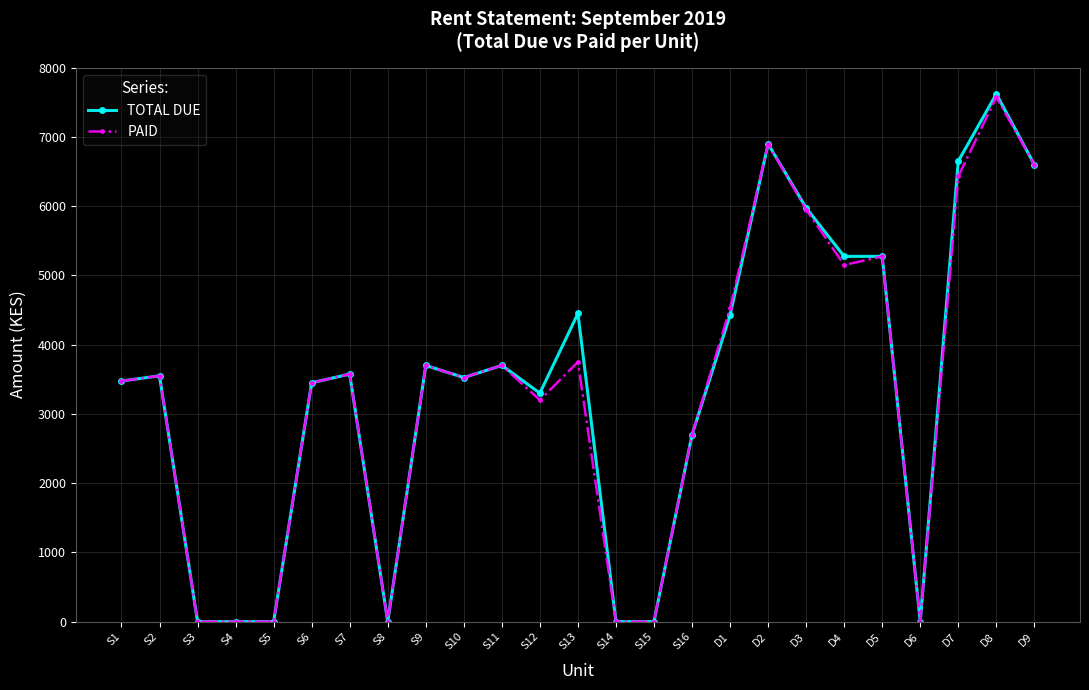

True or false: TOTAL DUE has more than 1 points higher than both neighbors.

True